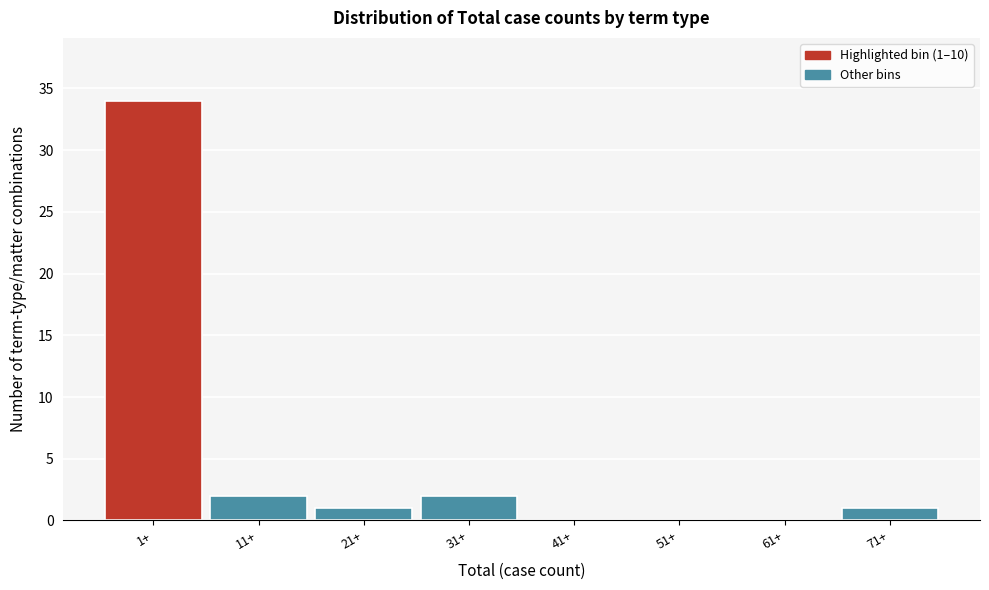

Reading left to right, list all the values displayed in this chart.

1+=34	11+=2	21+=1	31+=2	41+=0	51+=0	61+=0	71+=1